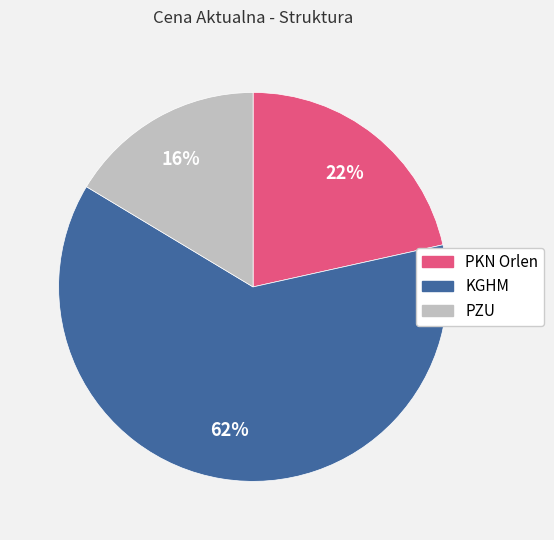

Is the sum of KGHM and PKN Orlen greater than half?

Yes